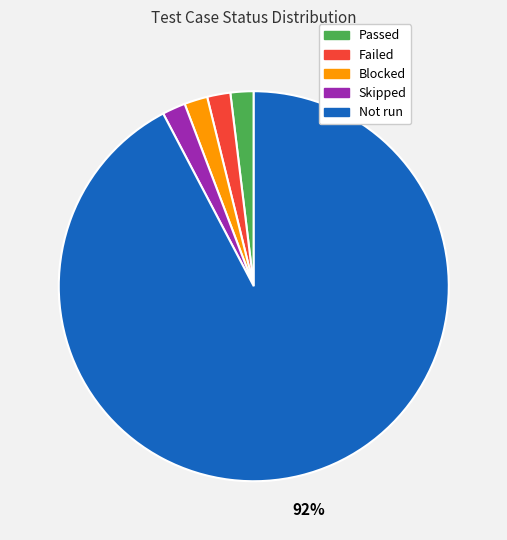

Do Passed and Blocked together represent more than half of the pie?

No